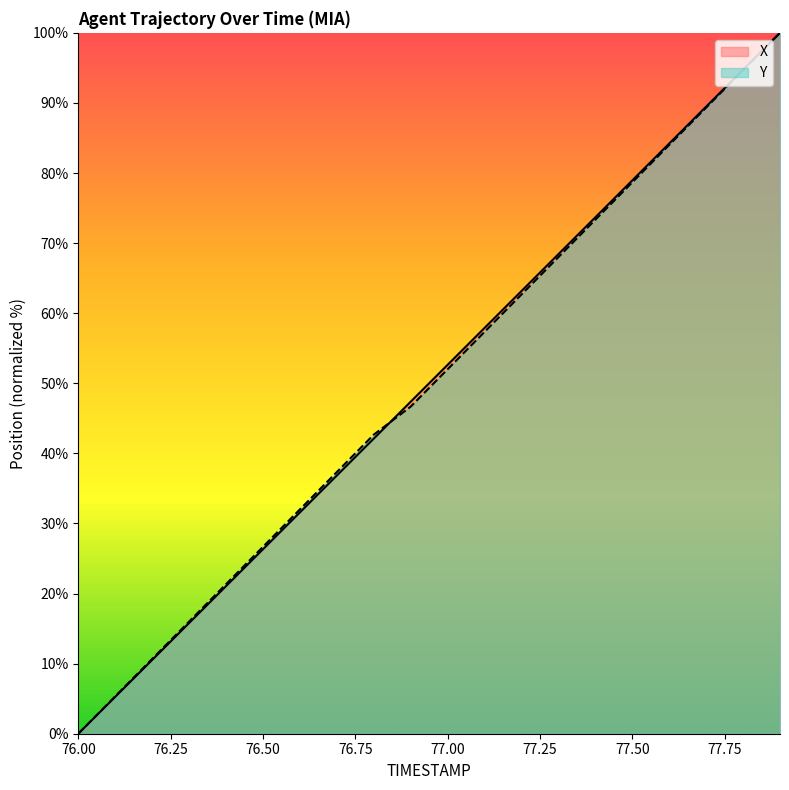

How many distinct data groups are displayed?

2